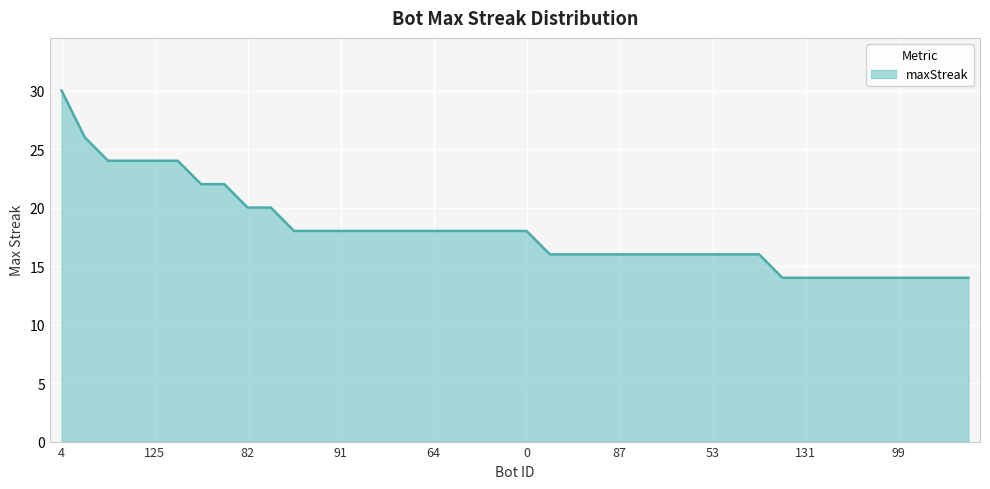

What is the maximum value shown in the chart?

30